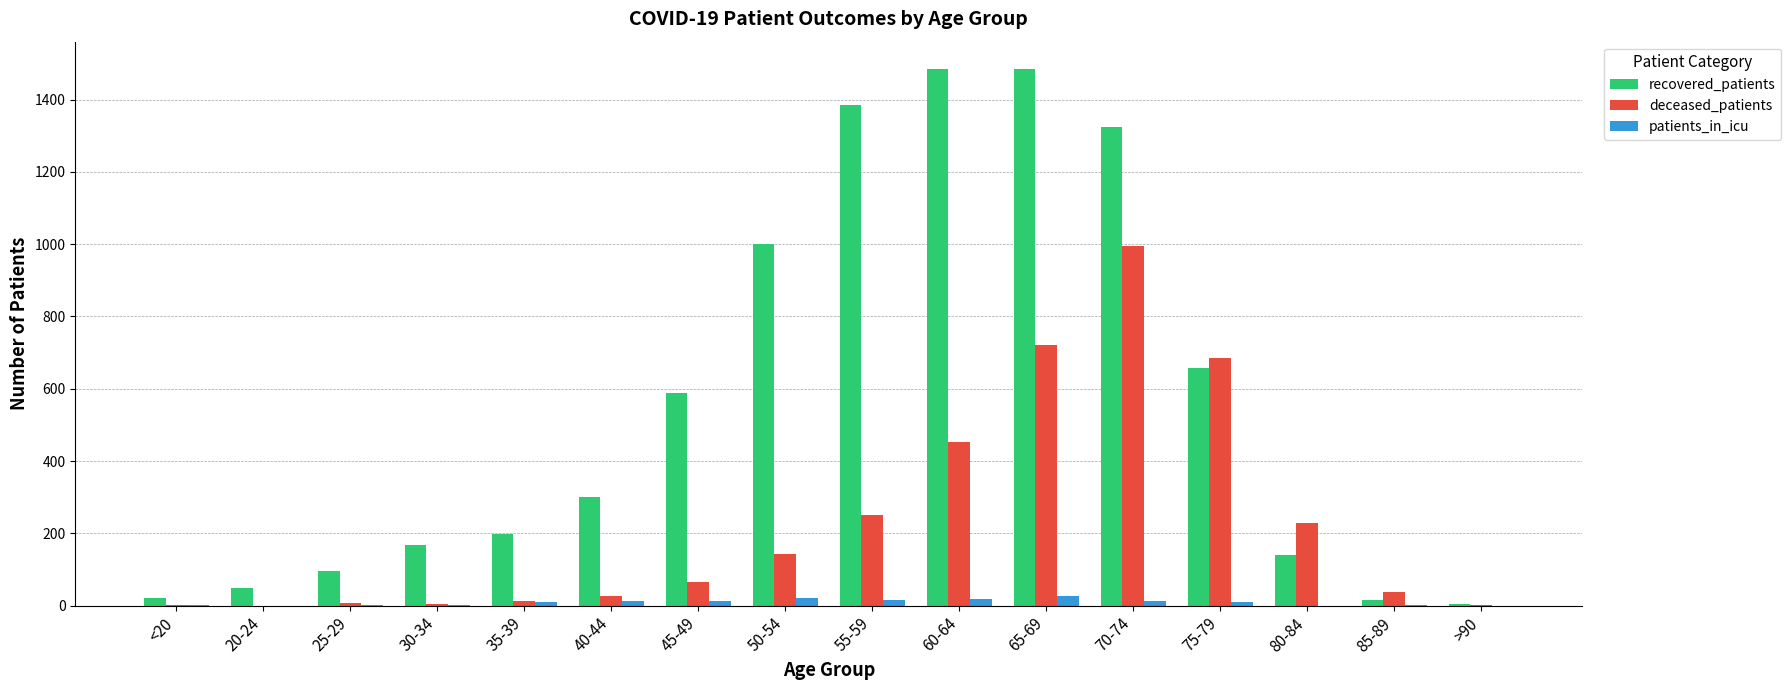

The value of recovered_patients at 70-74 is 1324. True or false?

True